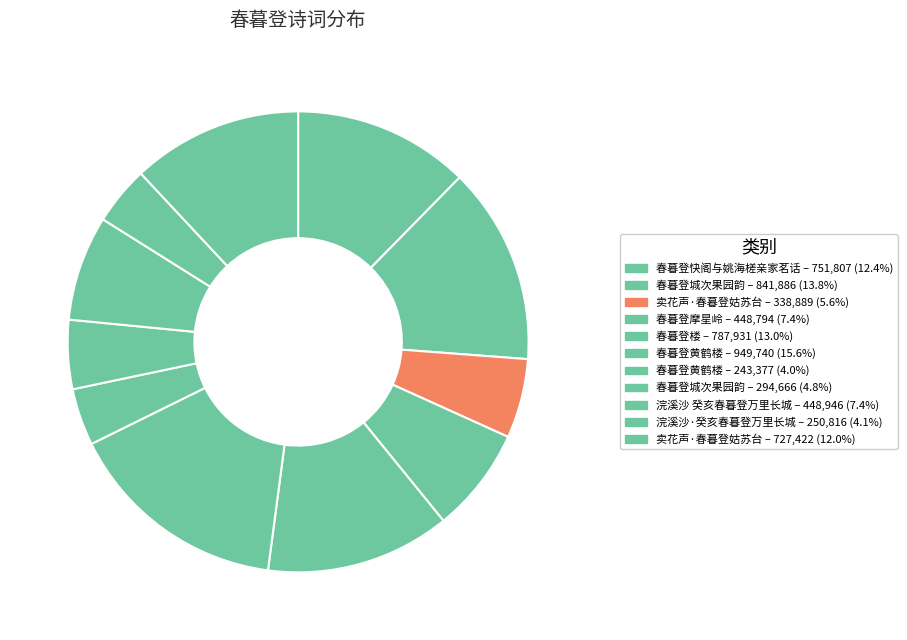

Rank the categories by value from lowest to highest.

春暮登黄鹤楼, 浣溪沙·癸亥春暮登万里长城, 春暮登城次果园韵, 卖花声·春暮登姑苏台, 春暮登摩星岭, 浣溪沙 癸亥春暮登万里长城, 卖花声·春暮登姑苏台, 春暮登快阁与姚海槎亲家茗话, 春暮登楼, 春暮登城次果园韵, 春暮登黄鹤楼